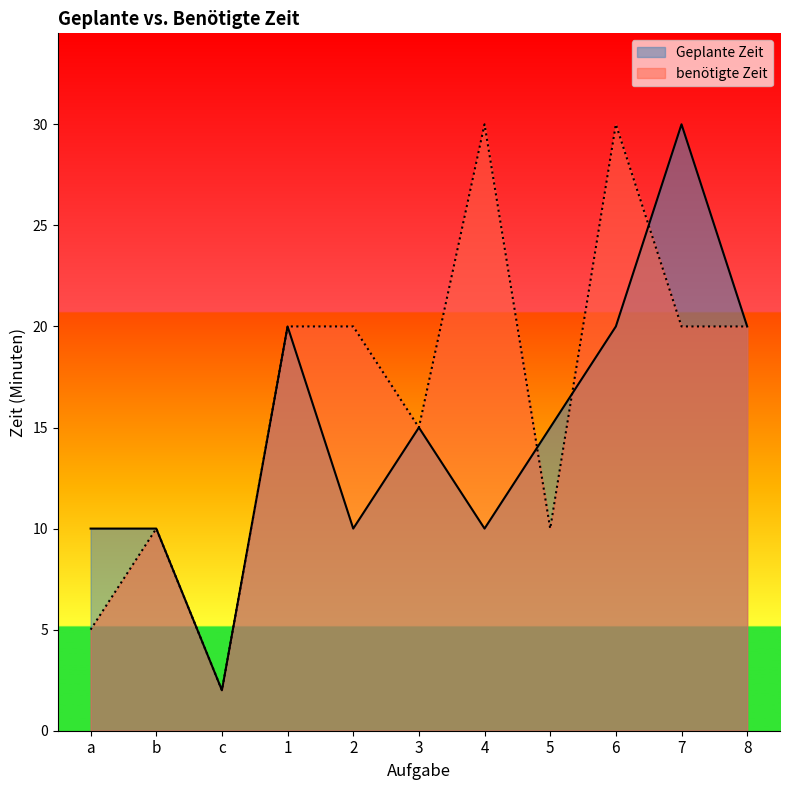

What is the difference between the second highest and minimum values in the benötigte Zeit series?

28